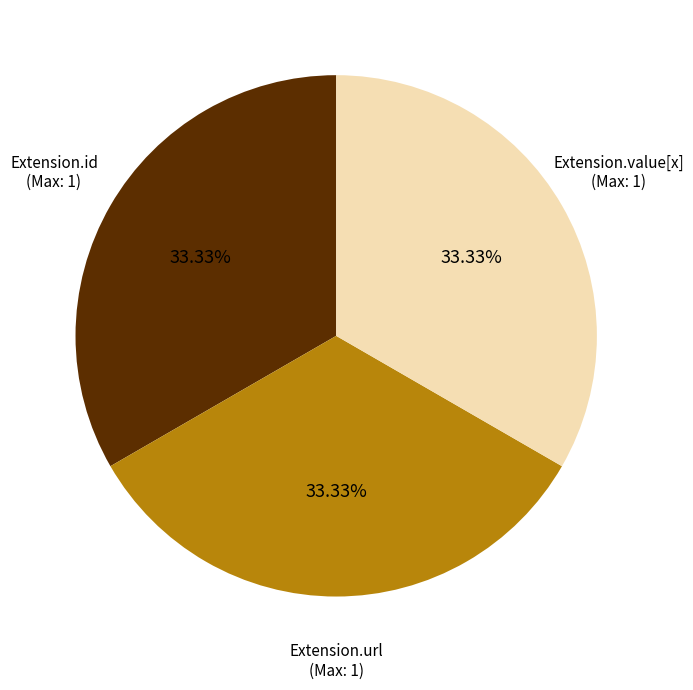

How many slices are in this pie chart?

3